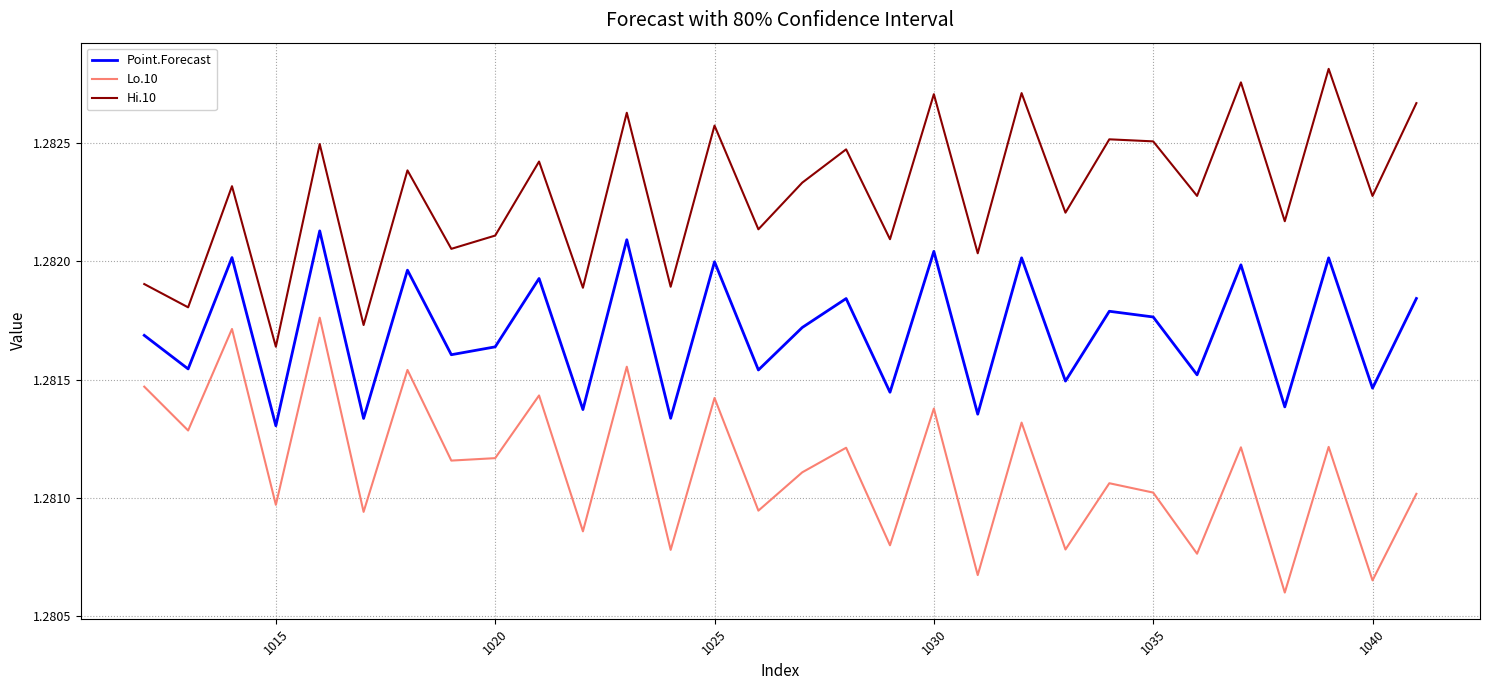

Which series has the largest total across all categories?

Hi.10